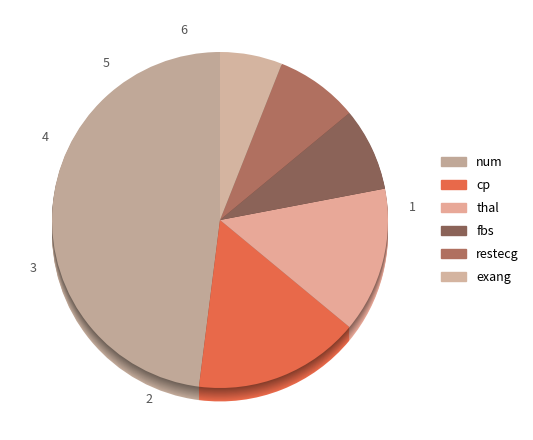

What is the total percentage of thal and cp?

30.0%